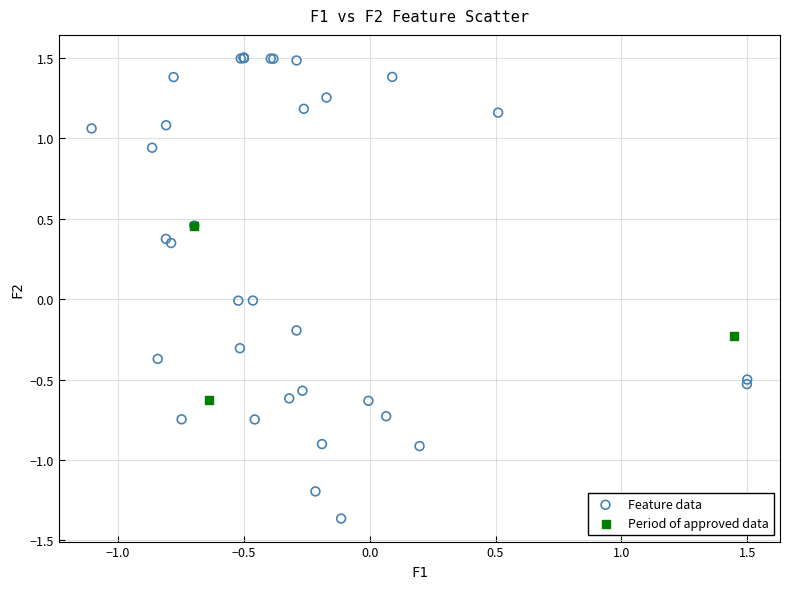

Which series has the widest spread of Y values?

Feature data